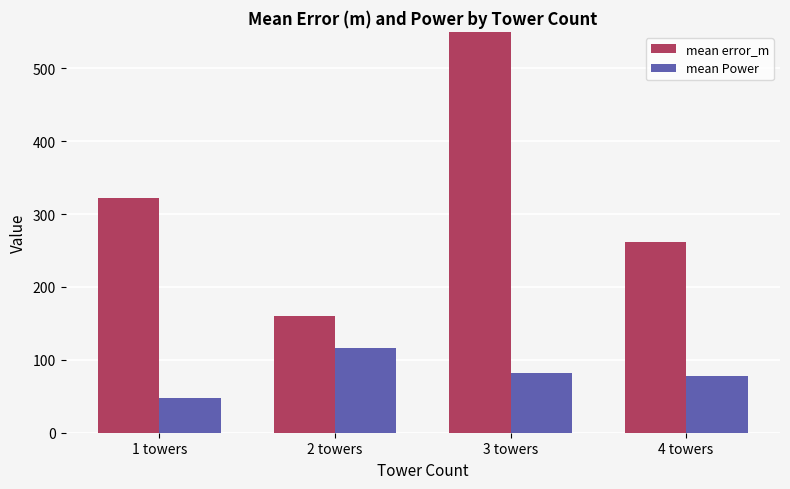

Which series has the largest range (max minus min)?

mean error_m